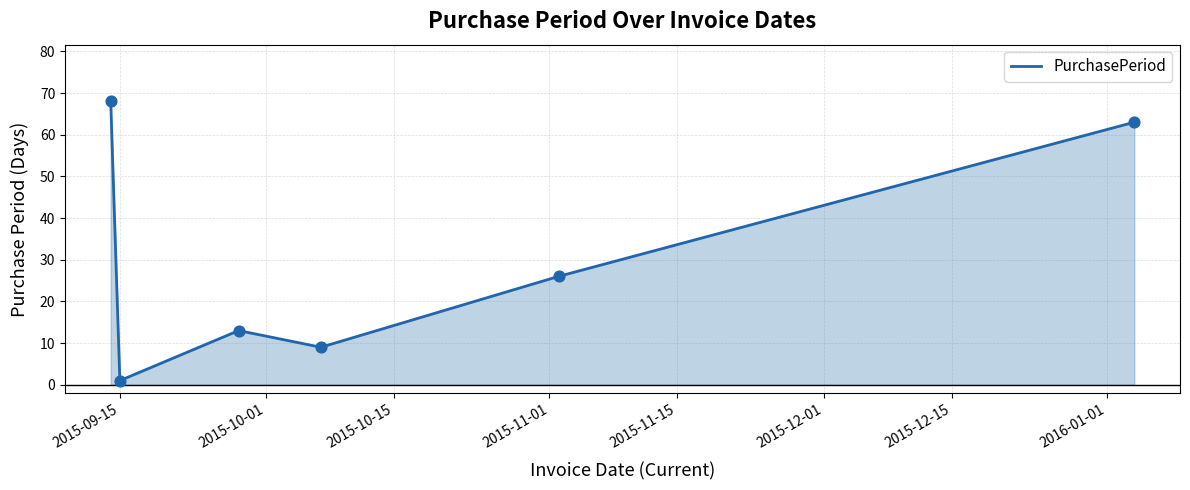

What is the maximum value shown in the chart?

68